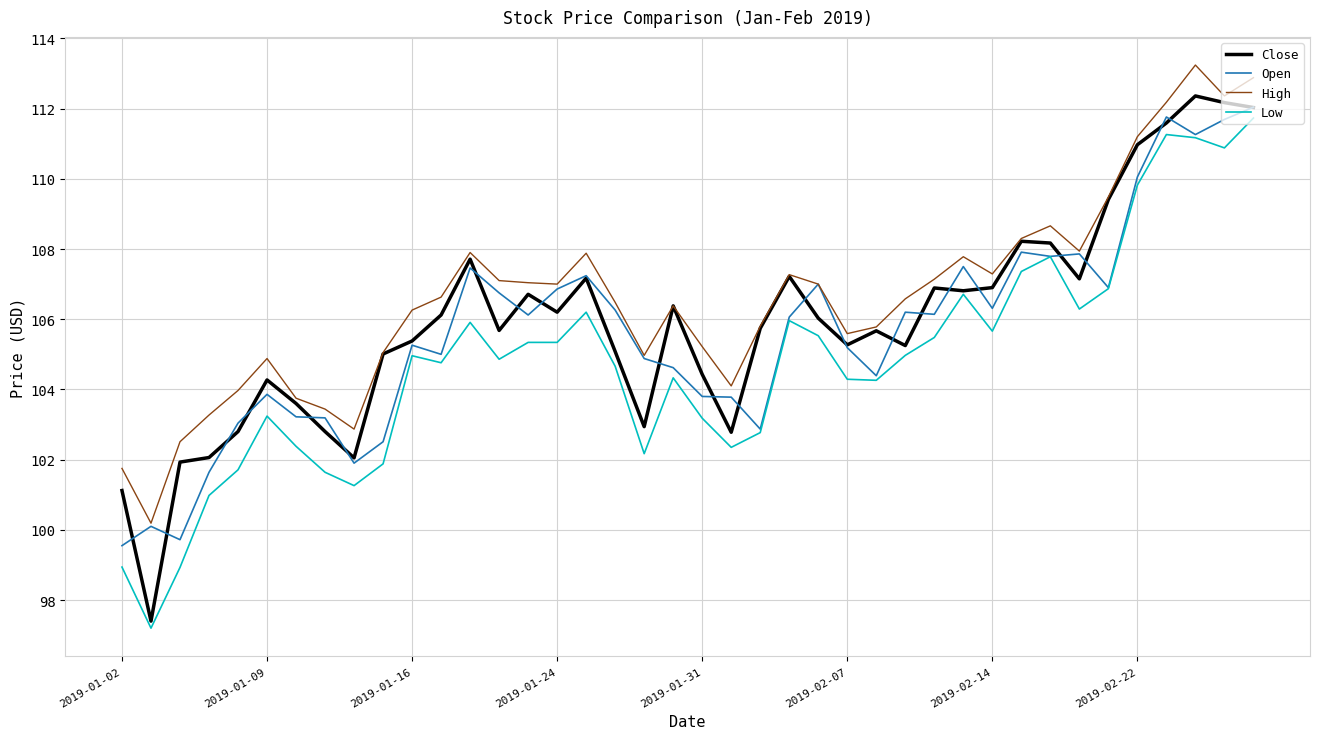

Which series has the largest range (max minus min)?

Close